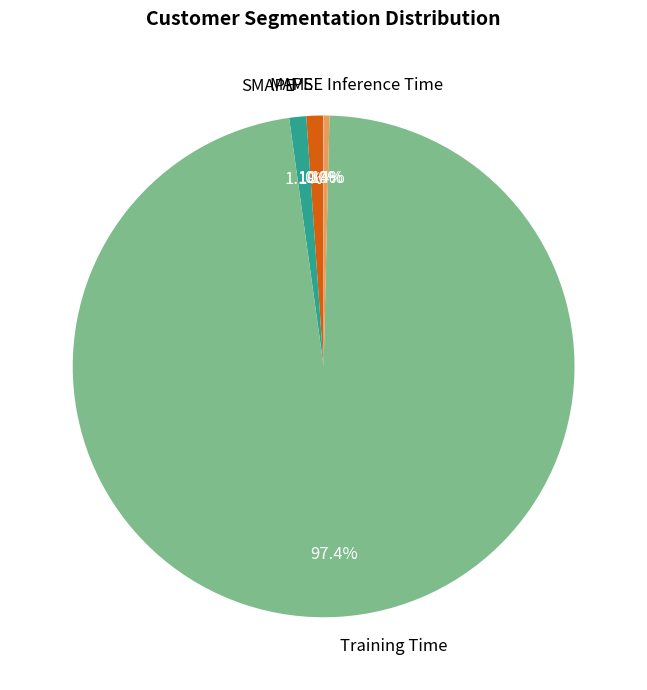

What is the largest slice in the pie chart?

Training Time